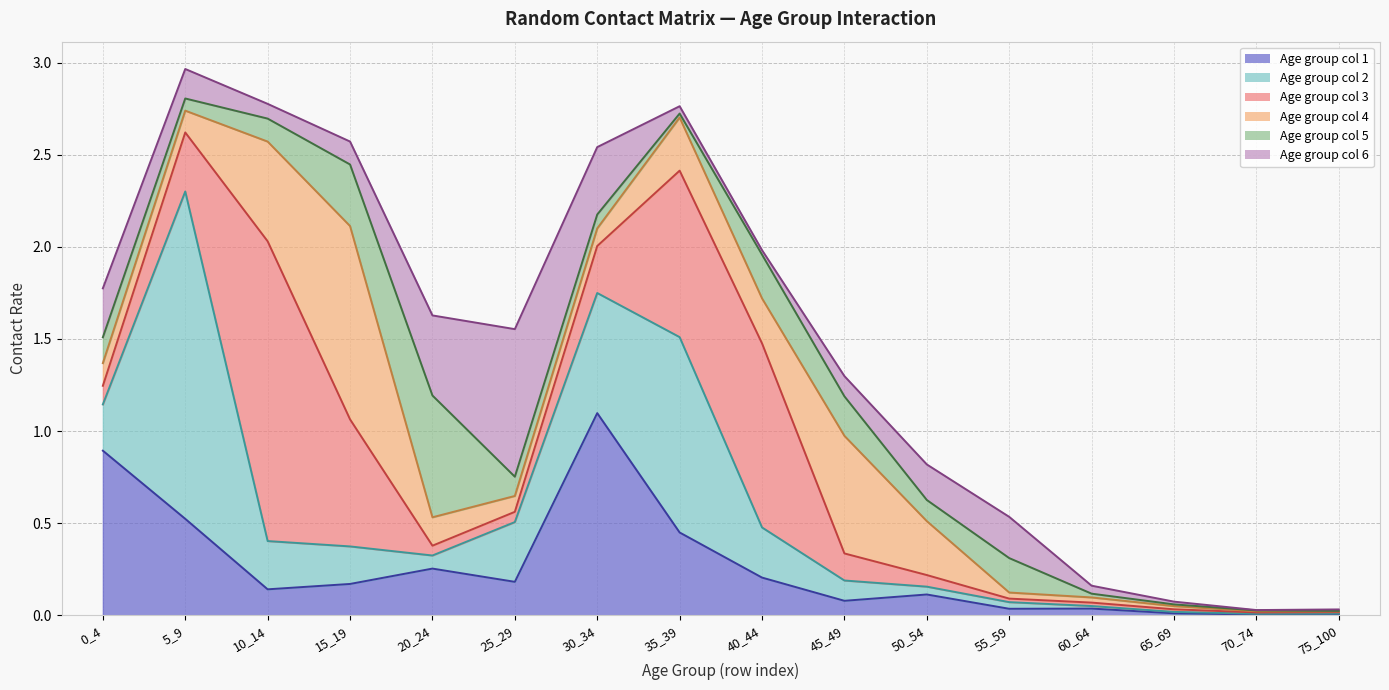

At which label is col_5 closest to 0?

75_100